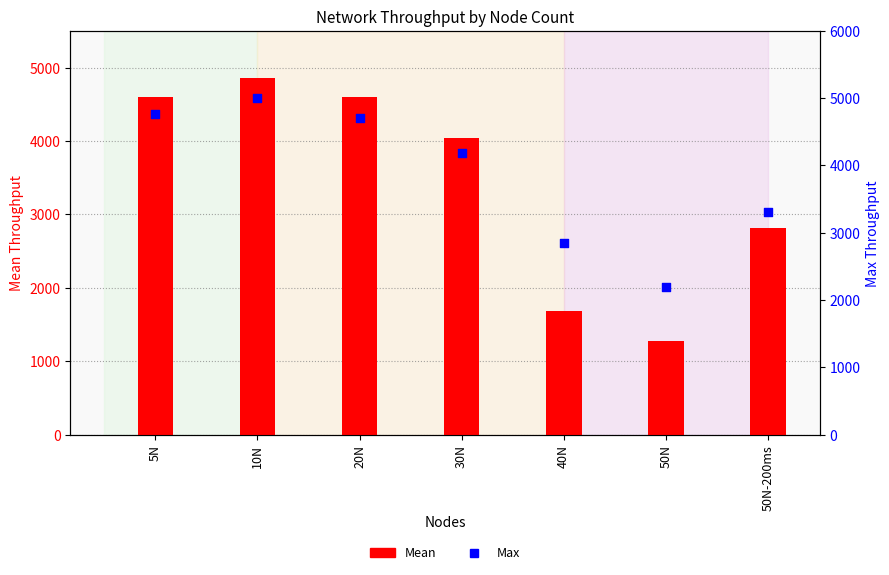

Is the value of Max at 50N greater than the value of Mean at 10N?

No